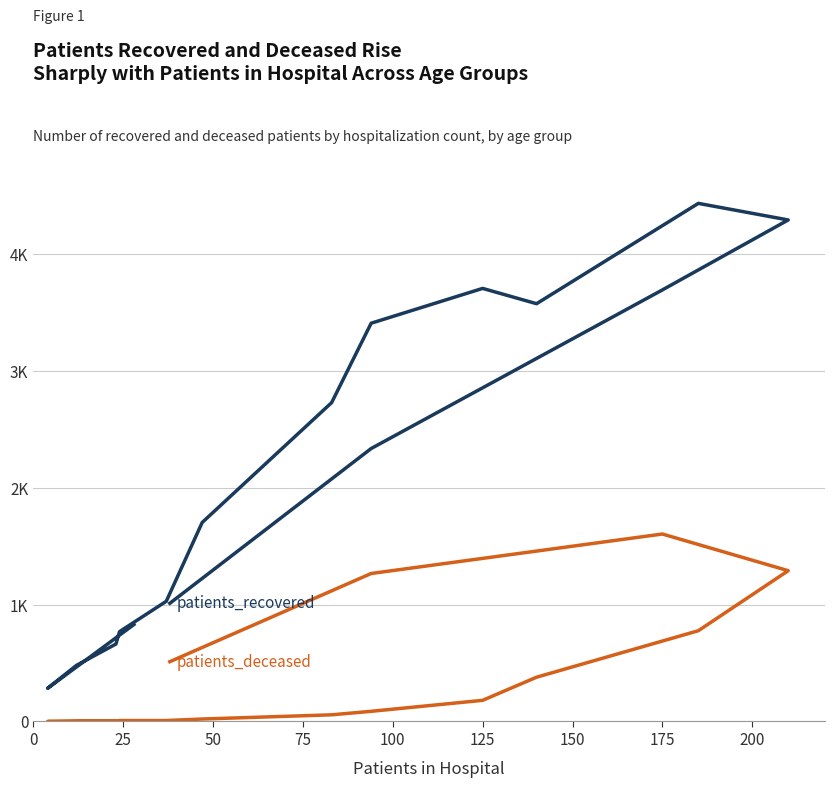

What are all the series names shown in the legend?

patients_recovered, patients_deceased